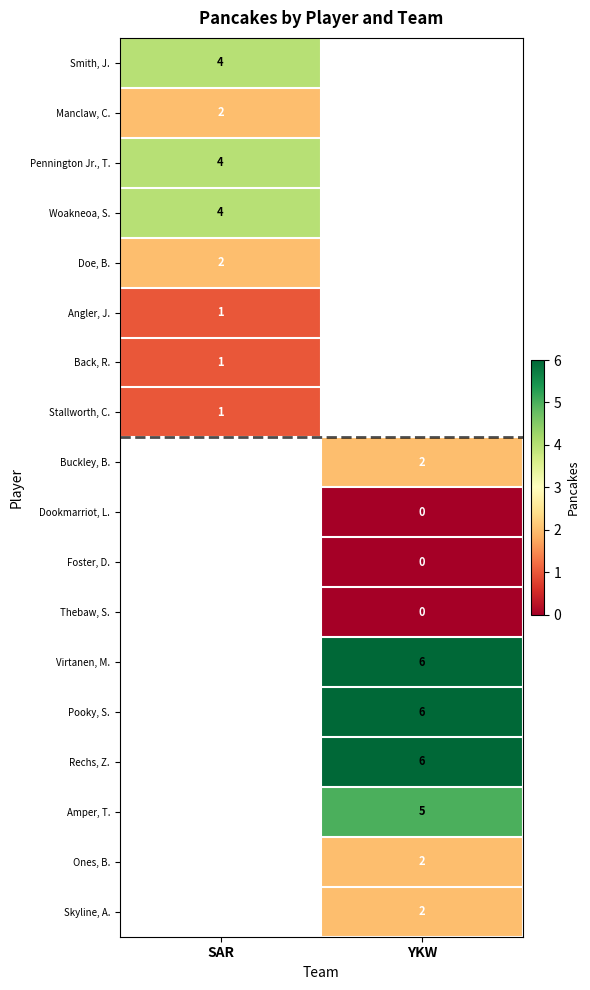

Is it true that Amper, T. equals 5 at YKW?

True